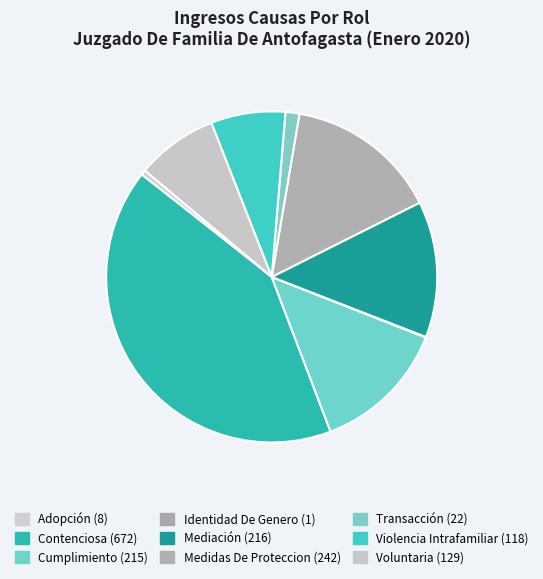

Rank the categories by value from highest to lowest.

Contenciosa, Medidas De Proteccion, Mediación, Cumplimiento, Voluntaria, Violencia Intrafamiliar, Transacción, Adopción, Identidad De Genero